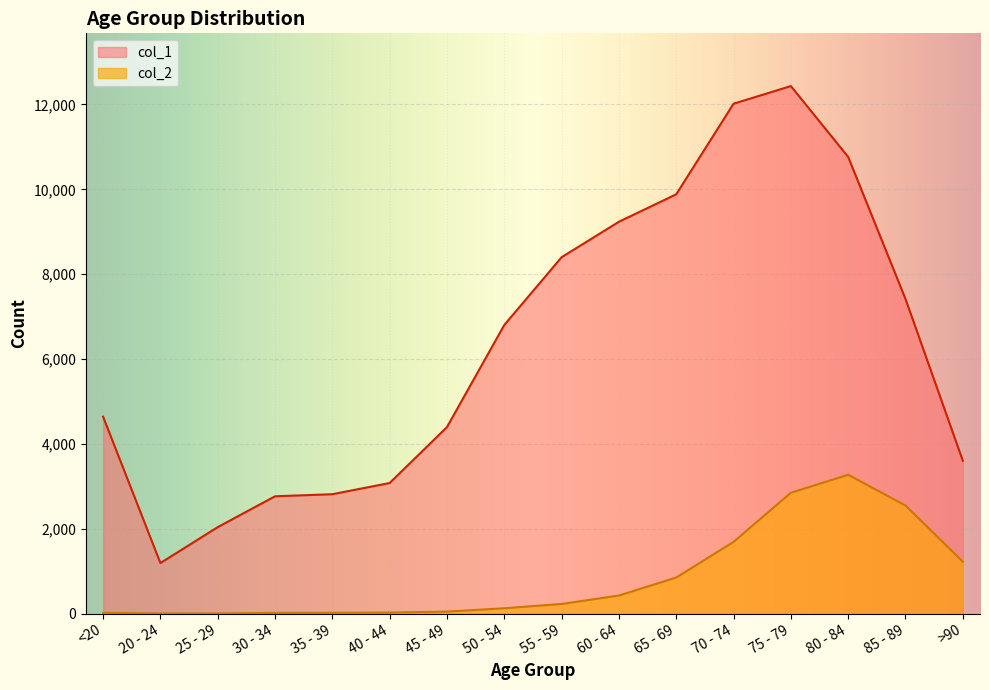

Reading left to right, what are all the values shown in this chart?

col_1: <20=4641	20 - 24=1191	25 - 29=2038	30 - 34=2765	35 - 39=2814	40 - 44=3078	45 - 49=4396	50 - 54=6803	55 - 59=8400	60 - 64=9236	65 - 69=9883	70 - 74=12018	75 - 79=12434	80 - 84=10764	85 - 89=7417	>90=3604
col_2: <20=18	20 - 24=4	25 - 29=3	30 - 34=17	35 - 39=18	40 - 44=24	45 - 49=47	50 - 54=126	55 - 59=227	60 - 64=426	65 - 69=850	70 - 74=1690	75 - 79=2848	80 - 84=3273	85 - 89=2548	>90=1224